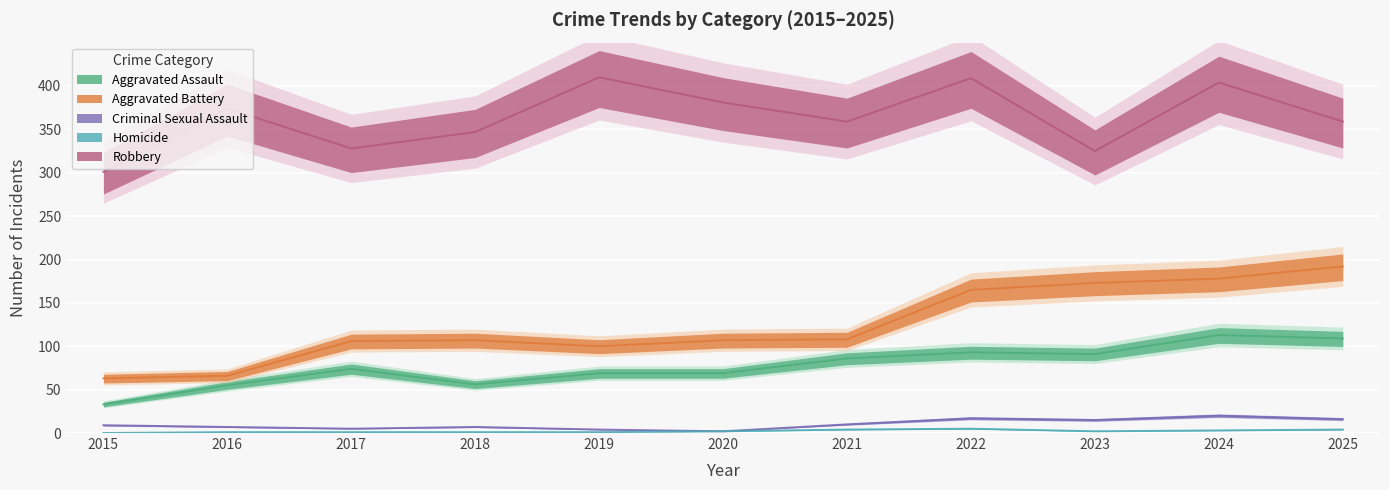

At how many categories does at least one series exceed 303?

10